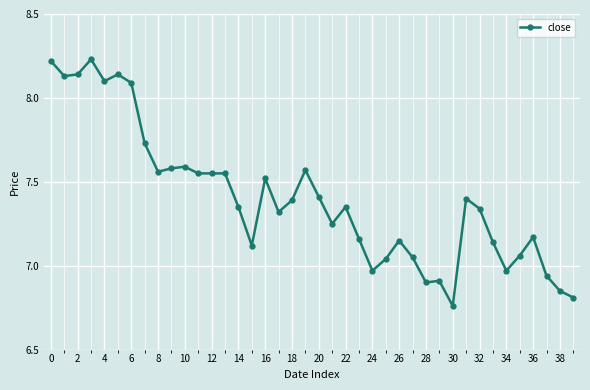

What is the difference between the maximum and minimum values?

1.5